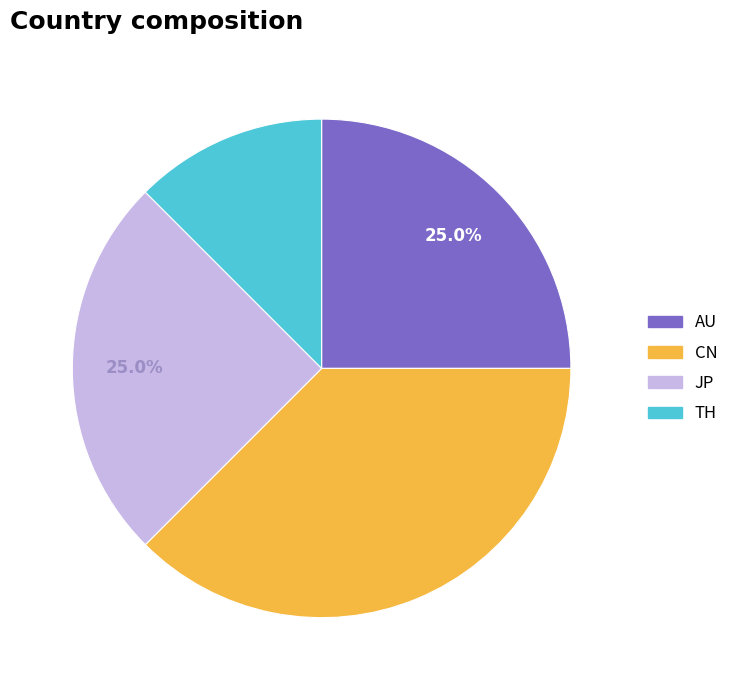

Is there any slice that represents more than half of the pie?

No